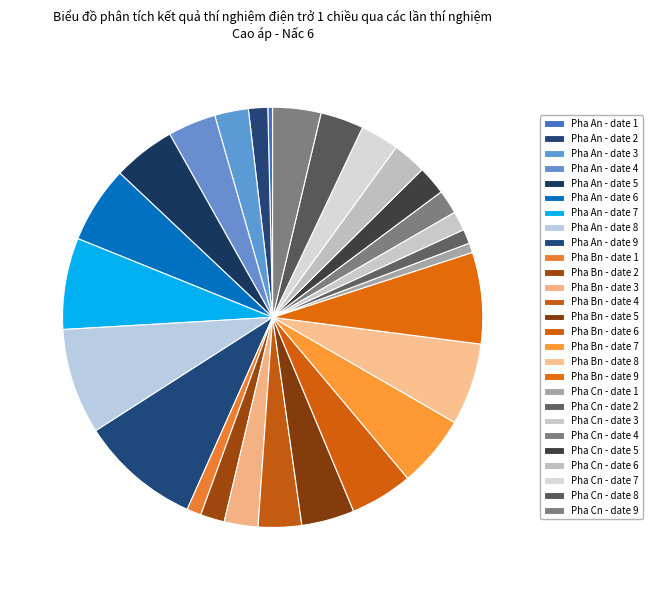

How many slices are in this pie chart?

27